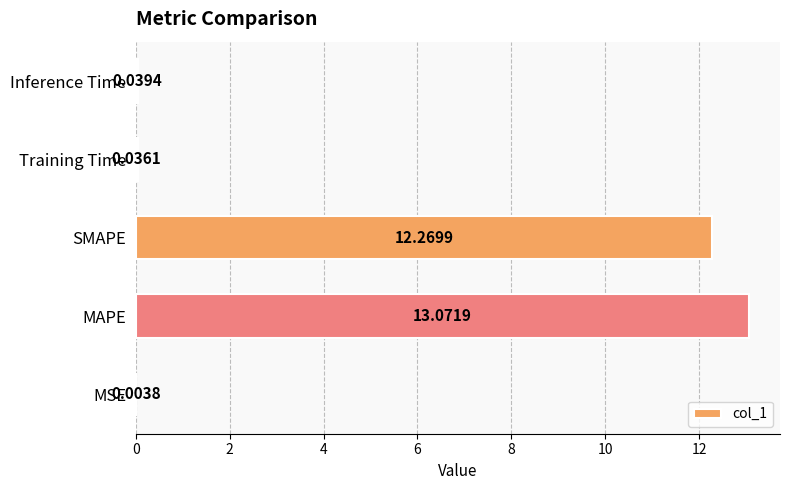

What is the sum of the values at SMAPE and MSE?

12.3